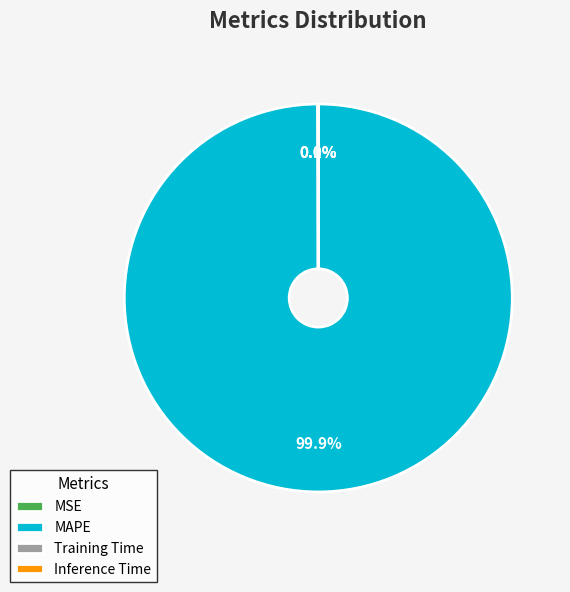

What is the majority slice?

MAPE